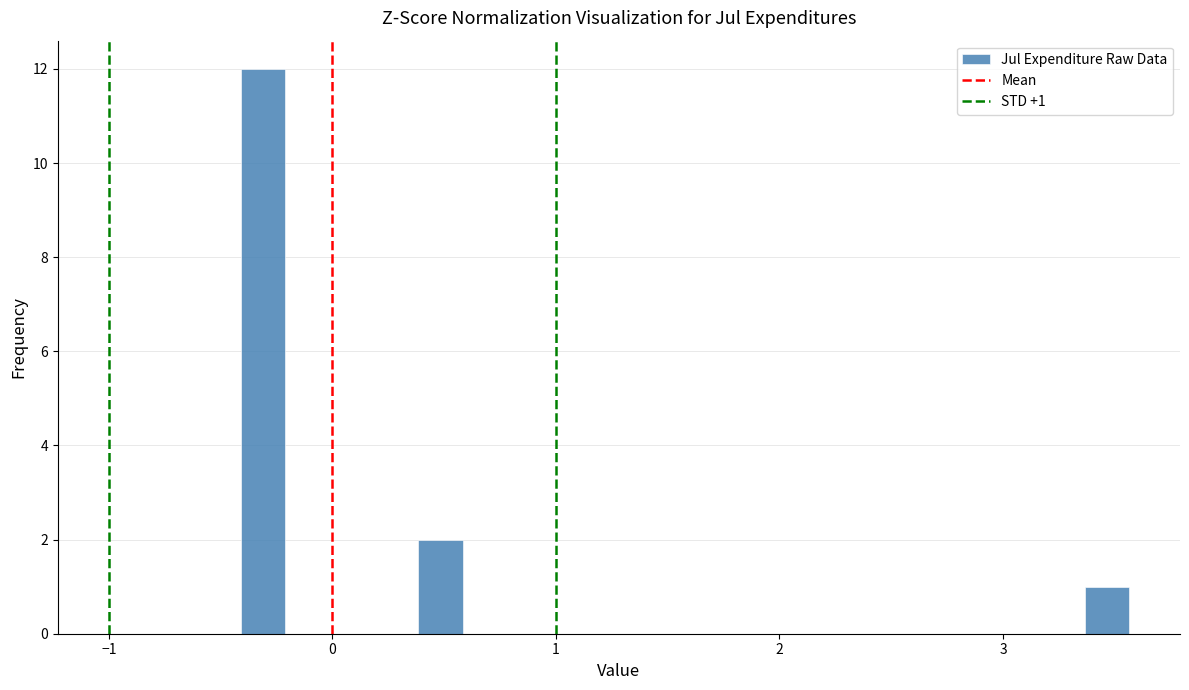

Around what value on the x-axis is the tallest bar? Give the approximate position of its centre, as read against the axis.

-0.3